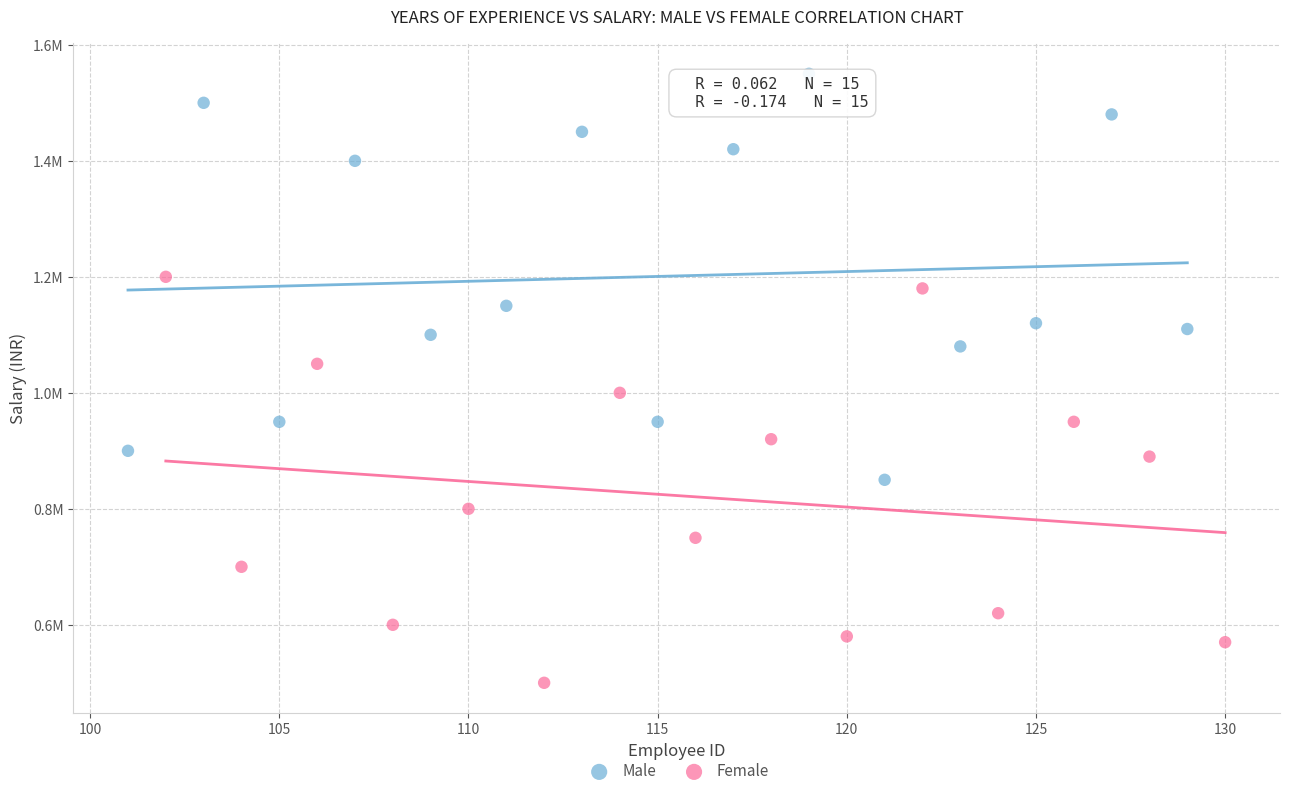

What are all the series names shown in the legend?

Male, Female